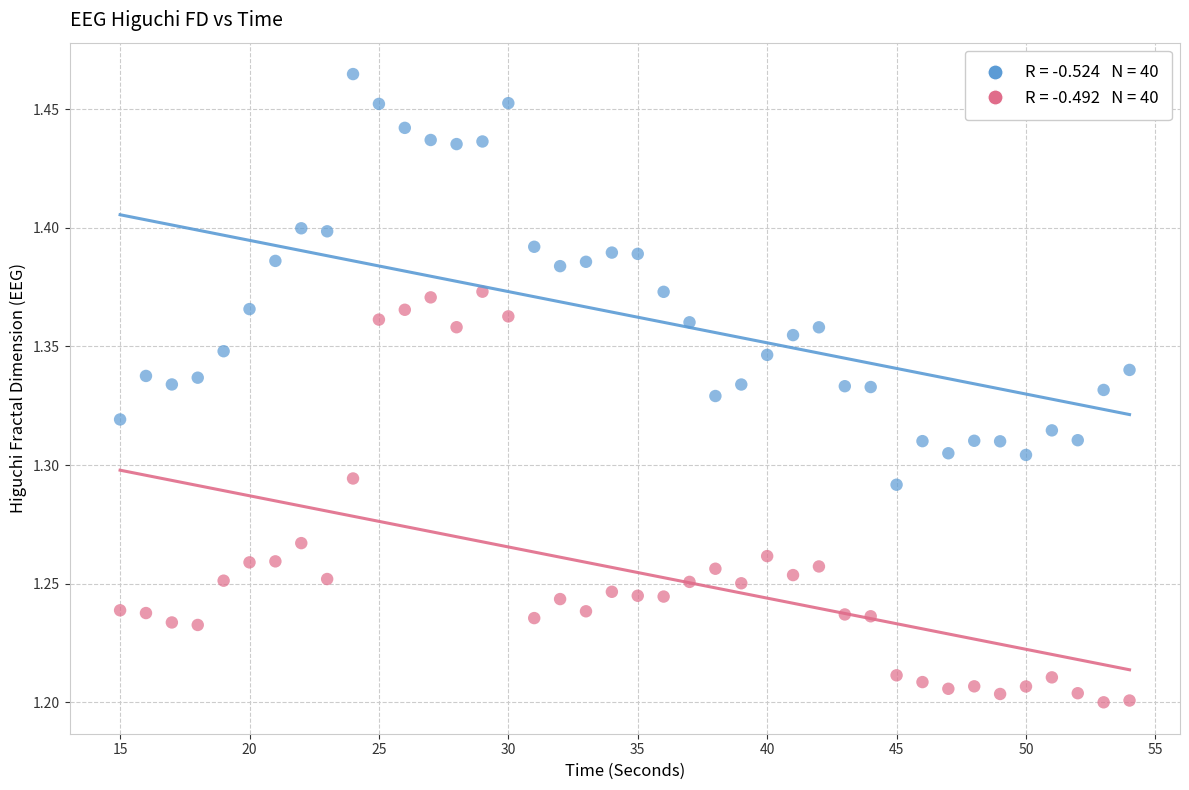

Across all data points, what is the range of X values (max minus min)?

39.0